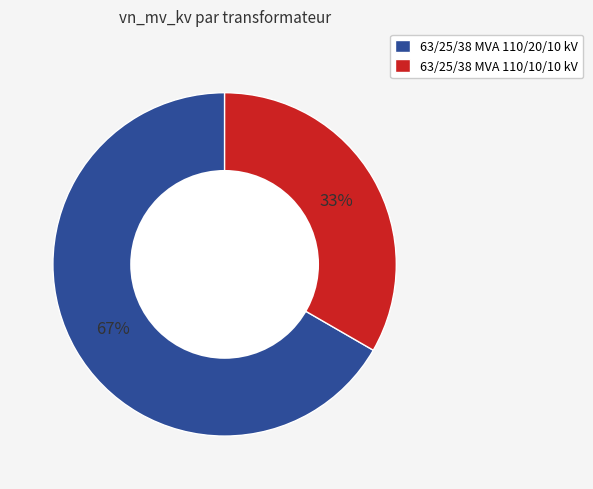

What percentage is the 63/25/38 MVA 110/10/10 kV slice, to the nearest percent?

33%